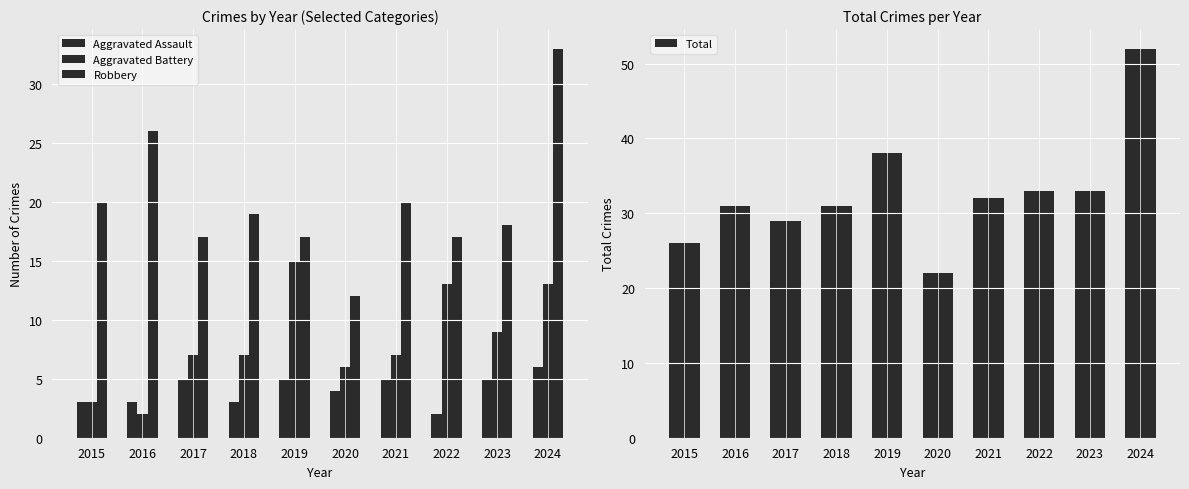

True or false: Aggravated Battery has a value of 6 at 2020.

True